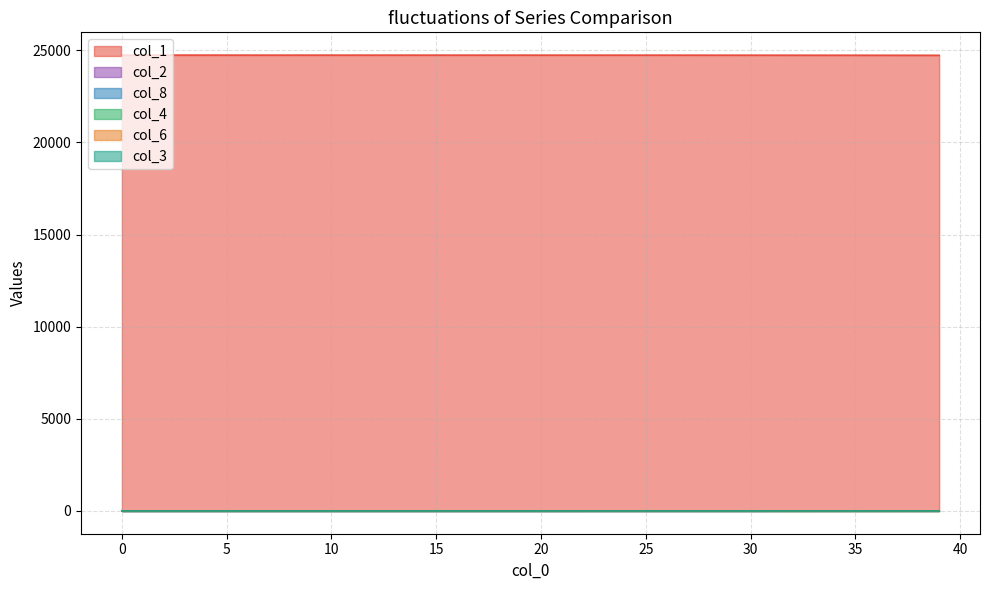

True or false: col_4 and col_8 intersect in this chart.

False